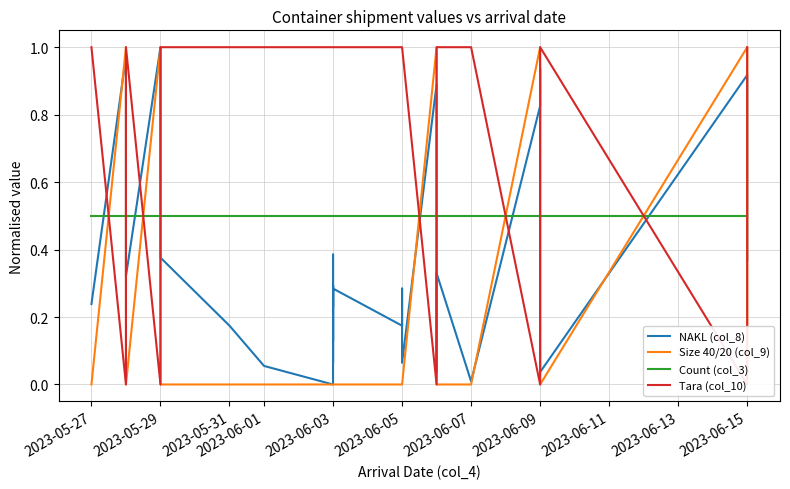

What are all the series names shown in the legend?

NAKL (col_8), Size 40/20 (col_9), Count (col_3), Tara (col_10)